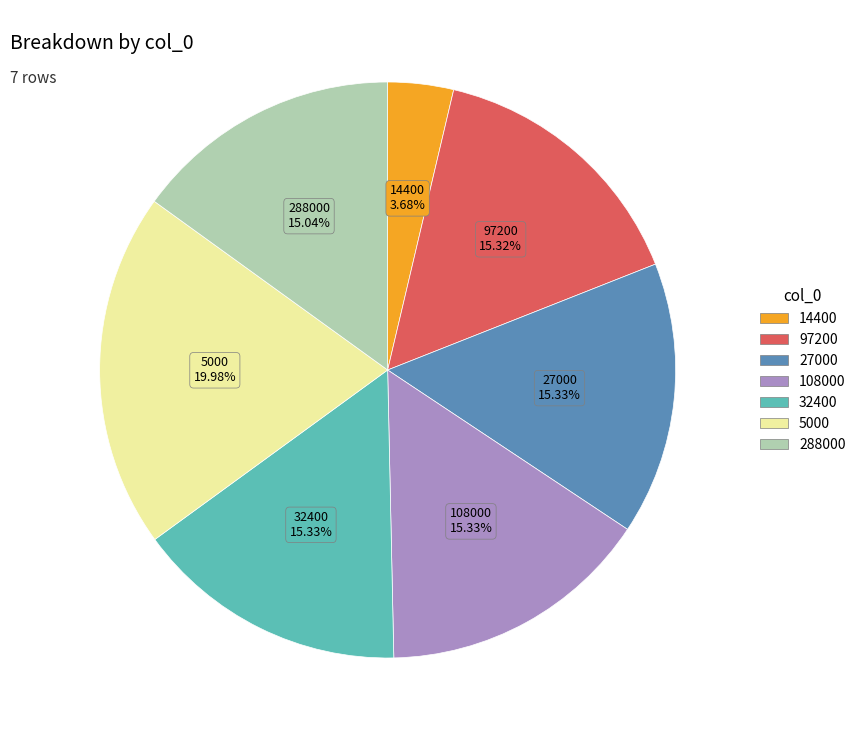

To the nearest percent, what percentage of the pie is 32400?

15%